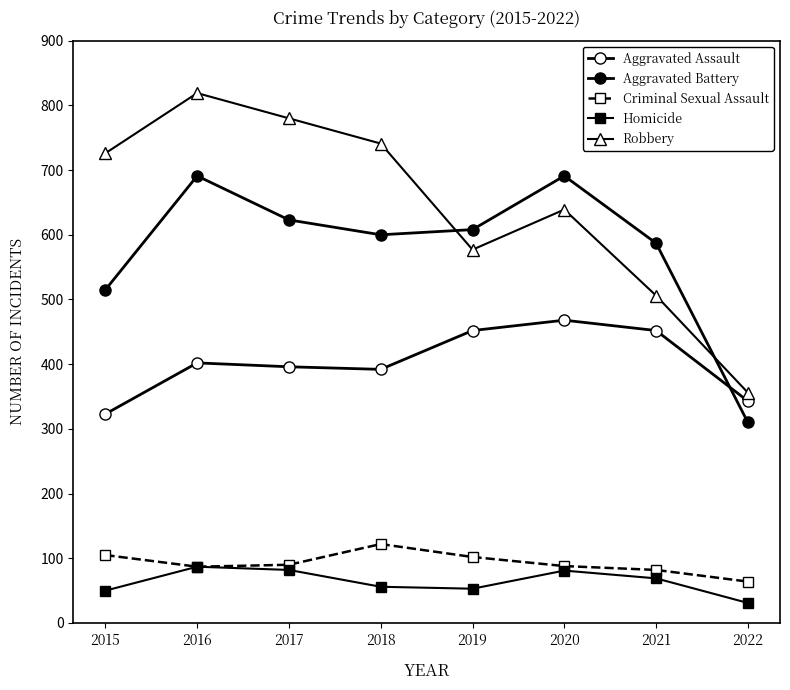

True or false: Aggravated Assault has more than 0 interior local peaks.

True